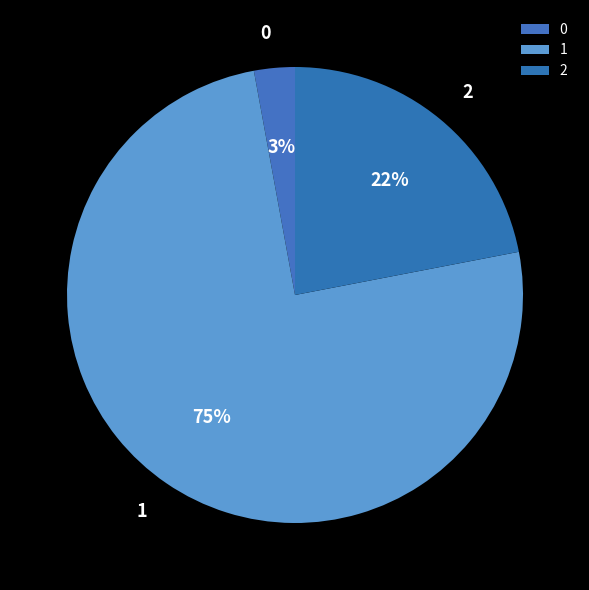

To the nearest percent, what percentage of the pie is 0?

3%